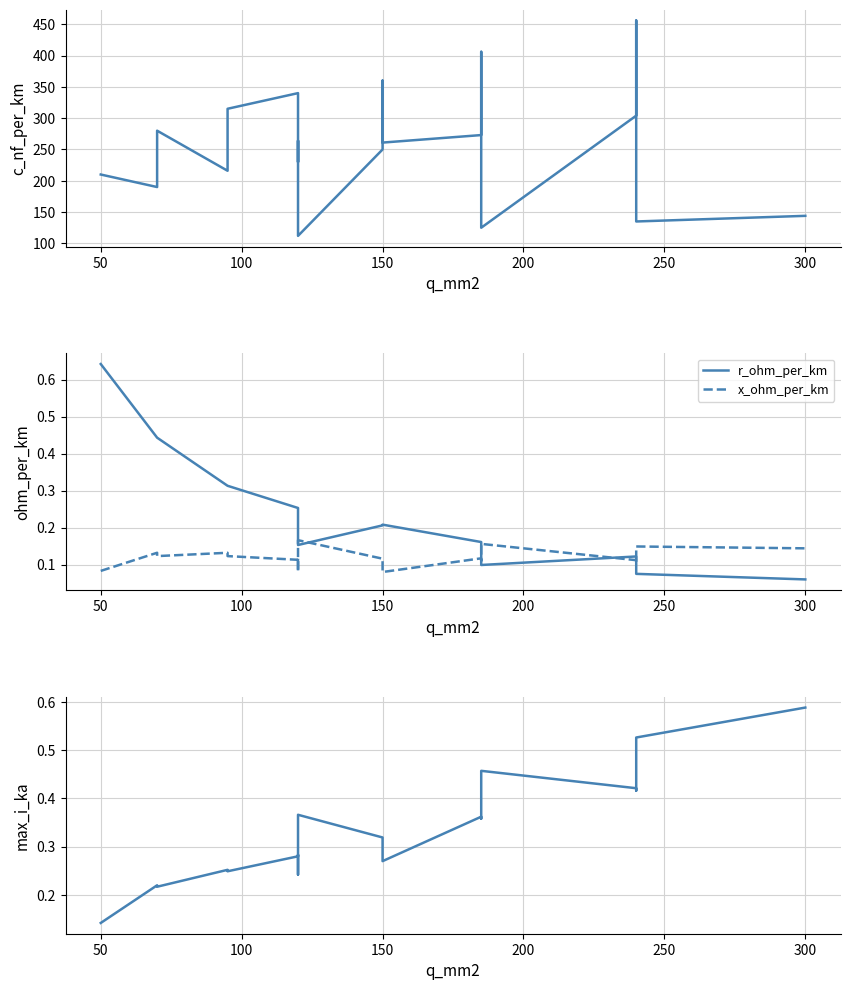

Reading right to left, list all the values displayed in this chart.

c_nf_per_km: 144.0	135.0	456.0	304.0	125.0	406.0	273.0	261.0	360.0	250.0	112.0	264.0	230.0	340.0	315.0	216.0	280.0	190.0	210.0
r_ohm_per_km: 0.1	0.1	0.1	0.1	0.1	0.2	0.2	0.2	0.2	0.2	0.2	0.2	0.3	0.3	0.3	0.3	0.4	0.4	0.6
x_ohm_per_km: 0.1	0.1	0.1	0.1	0.2	0.1	0.1	0.1	0.1	0.1	0.2	0.1	0.1	0.1	0.1	0.1	0.1	0.1	0.1
max_i_ka: 0.6	0.5	0.4	0.4	0.5	0.4	0.4	0.3	0.3	0.3	0.4	0.2	0.3	0.3	0.2	0.3	0.2	0.2	0.1